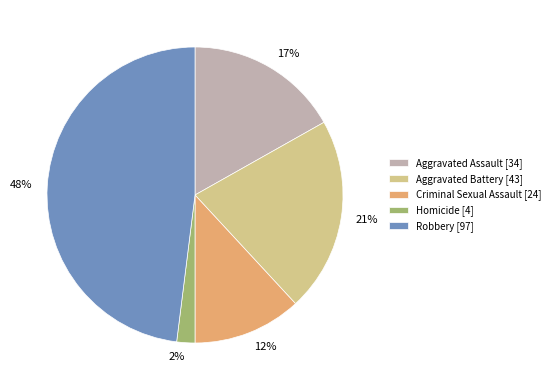

Which has a higher value, Criminal Sexual Assault or Homicide?

Criminal Sexual Assault